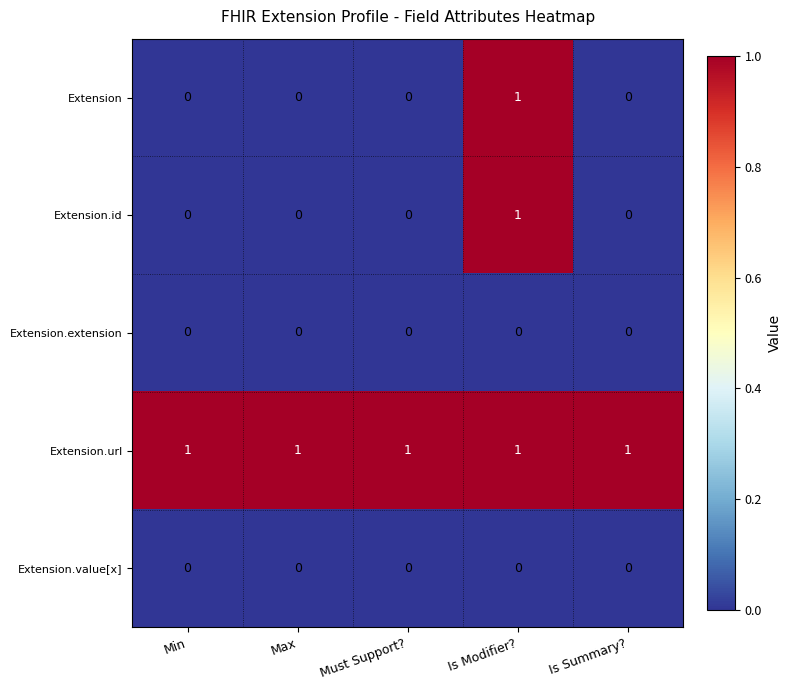

Which series has the largest total across all categories?

Extension.url